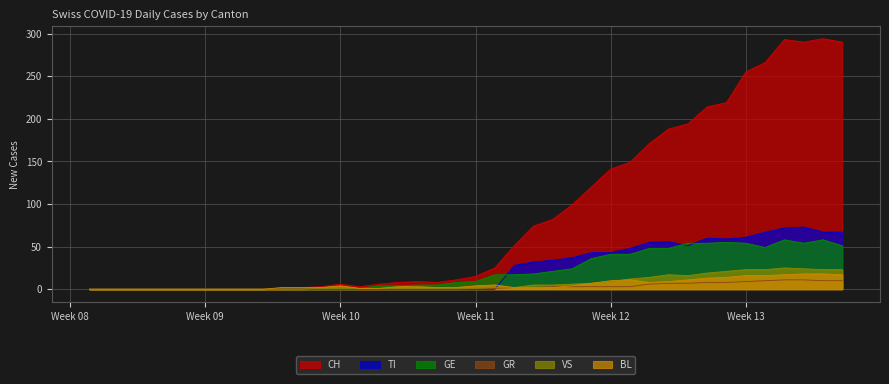

Which series has the largest range (max minus min)?

CH